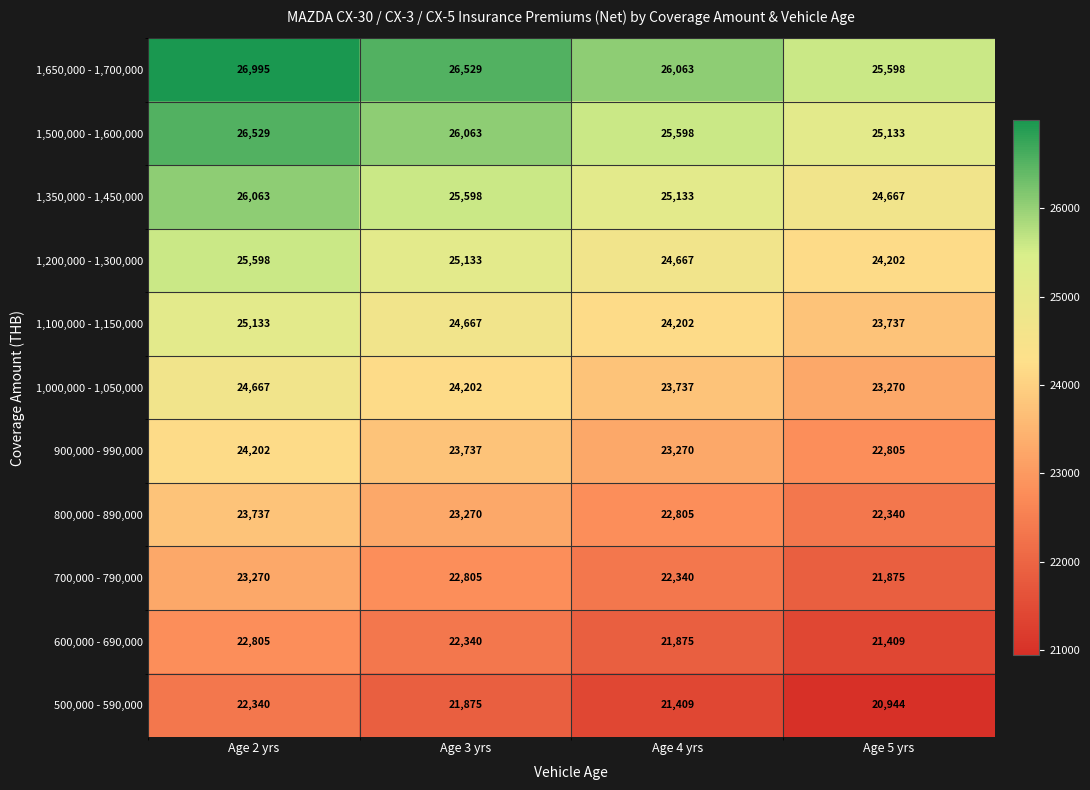

Which label corresponds to the largest value in the chart?

Age 2 yrs